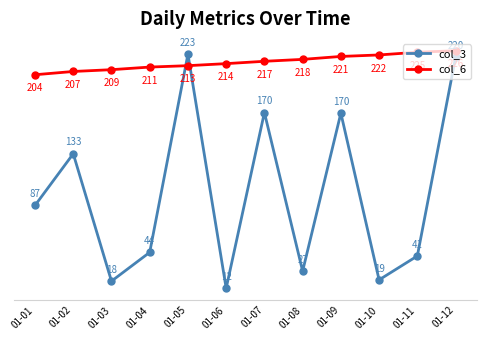

What is the difference between the highest and lowest values at 01-12?

6.0